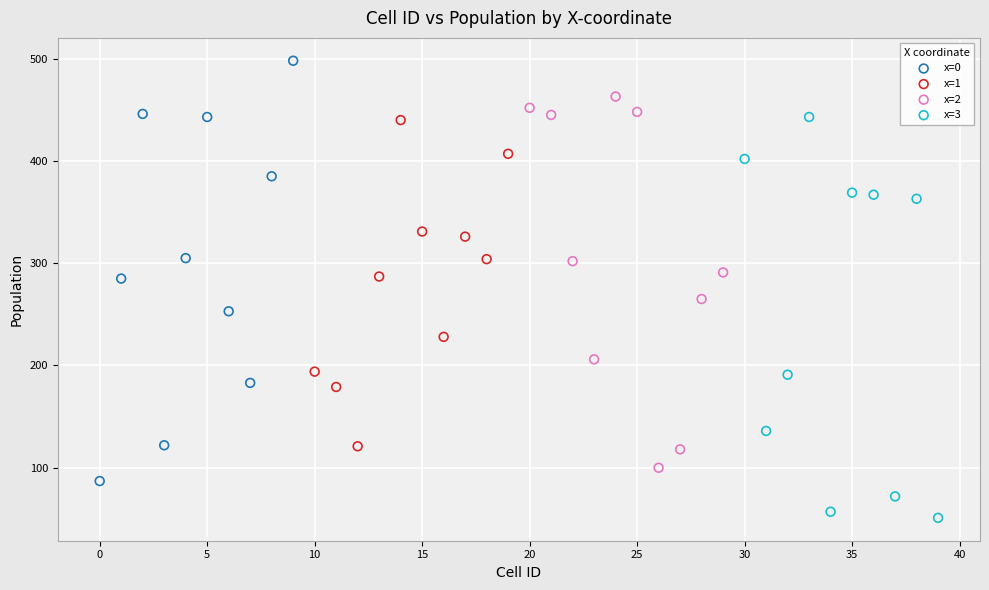

Which series reaches the minimum Y coordinate?

x=3